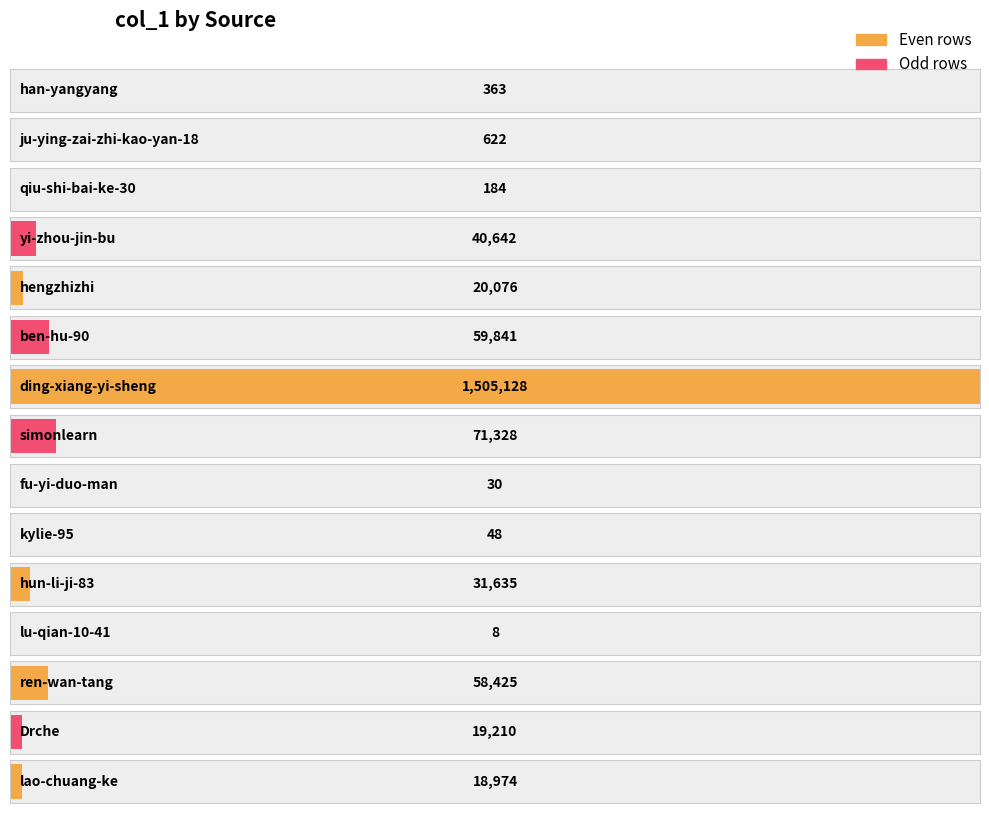

How many values are below 19210?

7